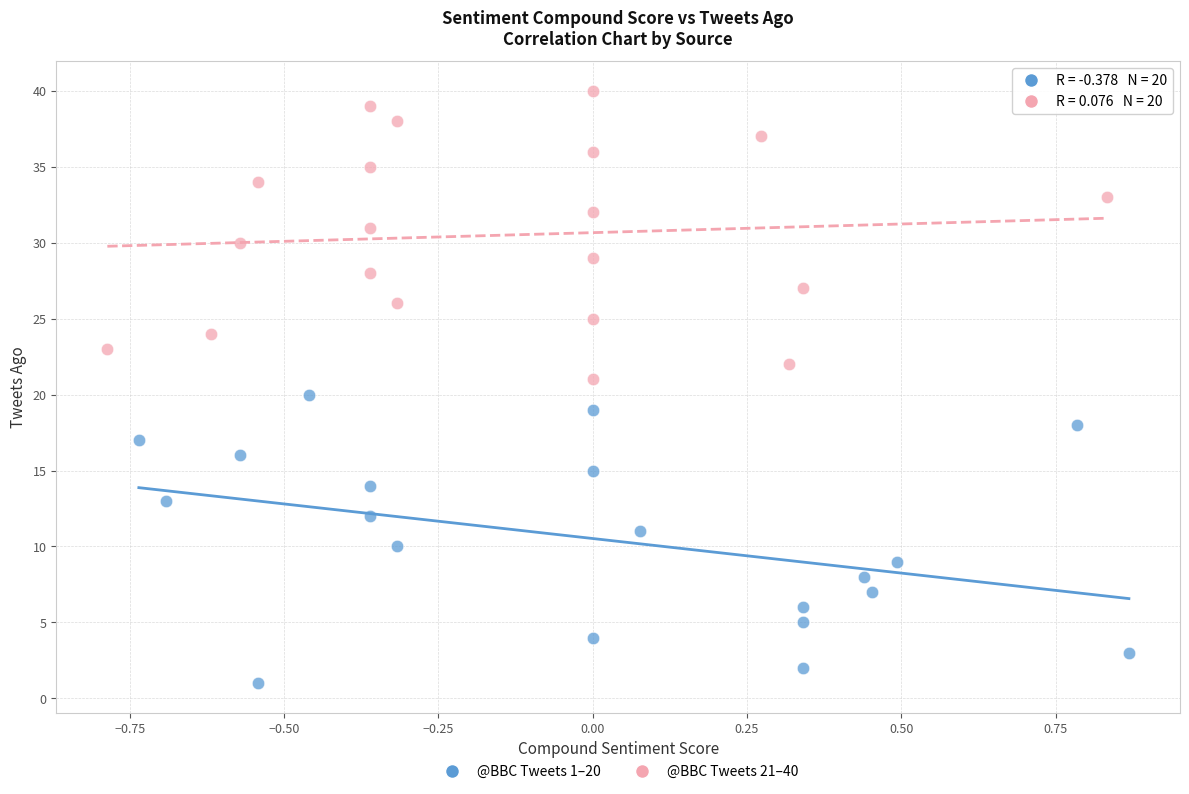

Which series contains the lowest Y value?

@BBC Tweets 1–20